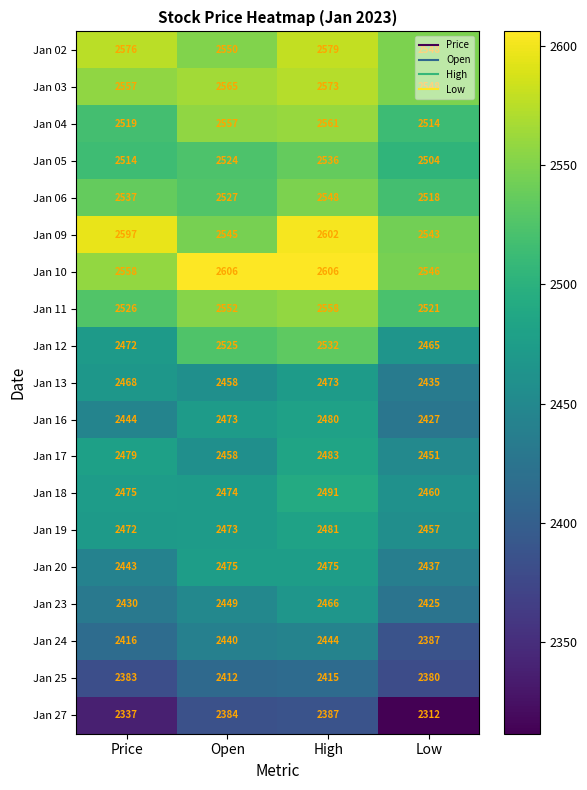

Is the value of Jan 25 at Open greater than the value of Jan 17 at Low?

No